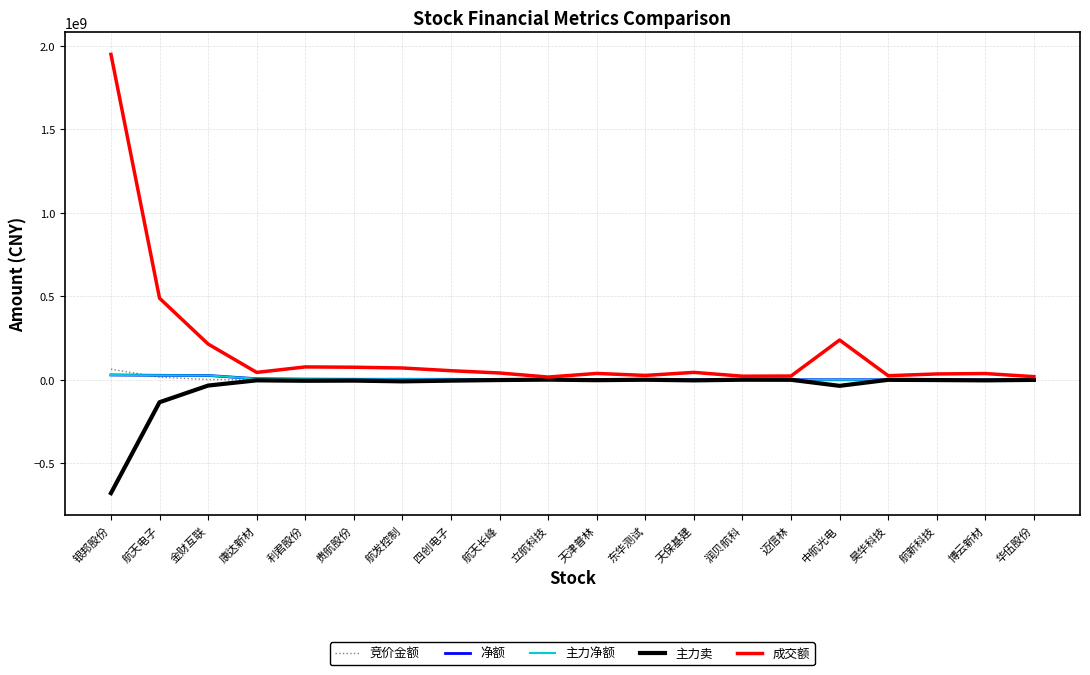

Which series has the widest spread of values?

成交额